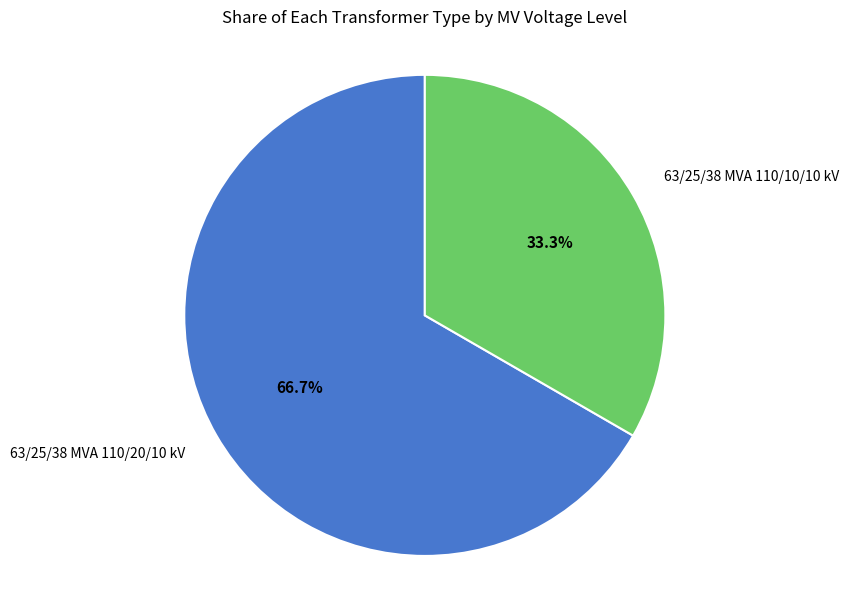

What is the ratio of the value at 63/25/38 MVA 110/20/10 kV to the value at 63/25/38 MVA 110/10/10 kV?

2.0